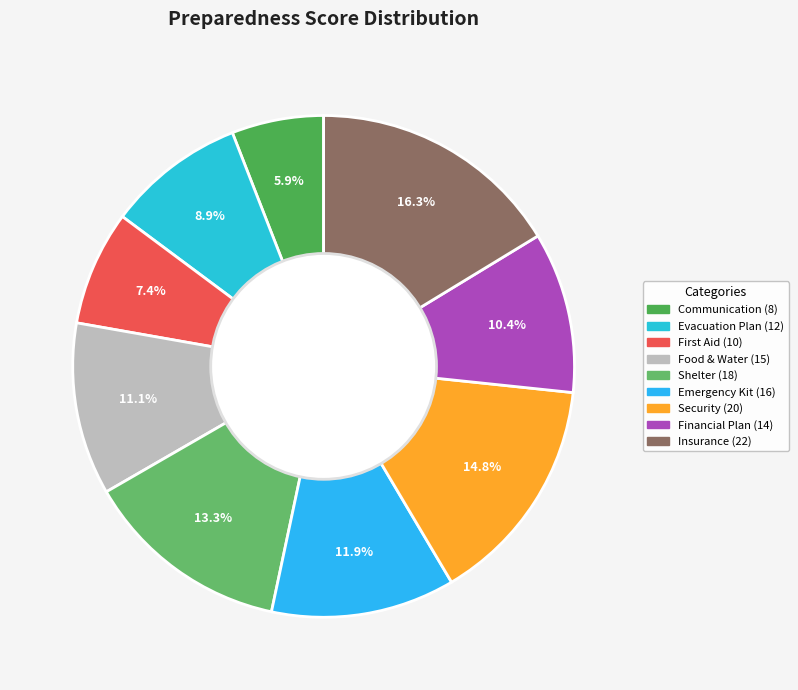

Is it true that Financial Plan is 2% of the pie?

False